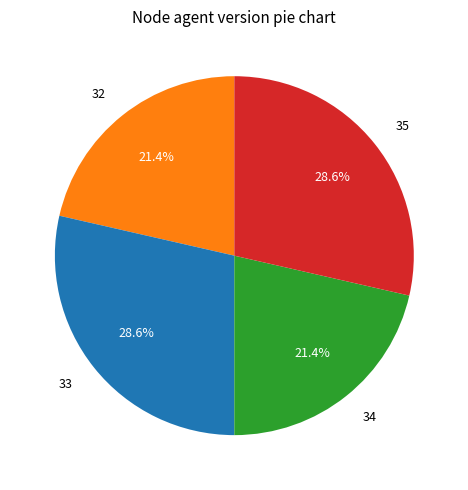

The 33 slice represents 29% of the pie. True or false?

True